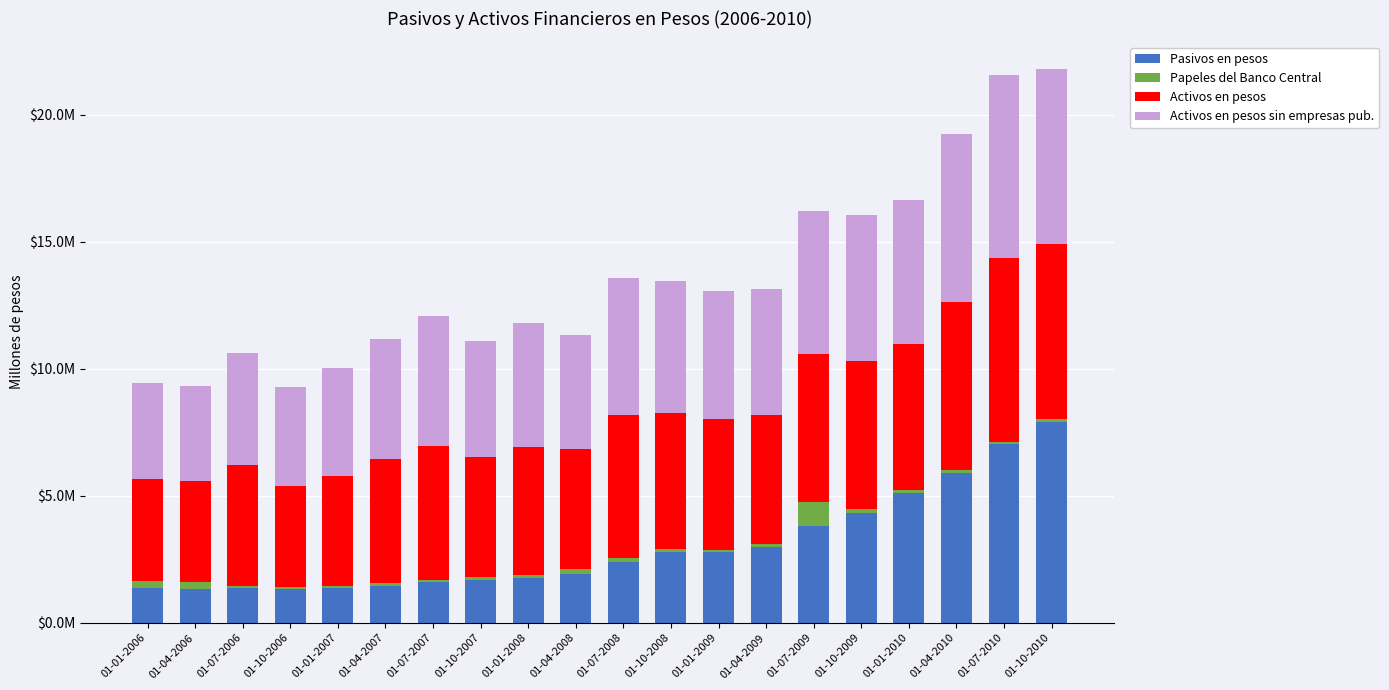

What are all the series names shown in the legend?

Pasivos en pesos, Papeles del Banco Central, Activos en pesos, Activos en pesos sin empresas pub.